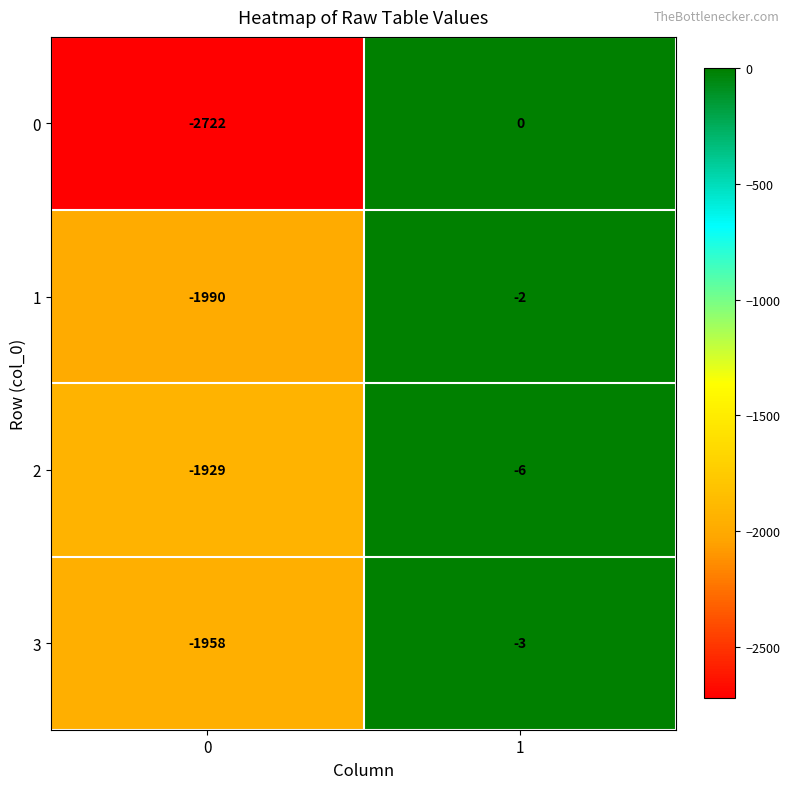

Which series changed the most between 0 and 1?

0